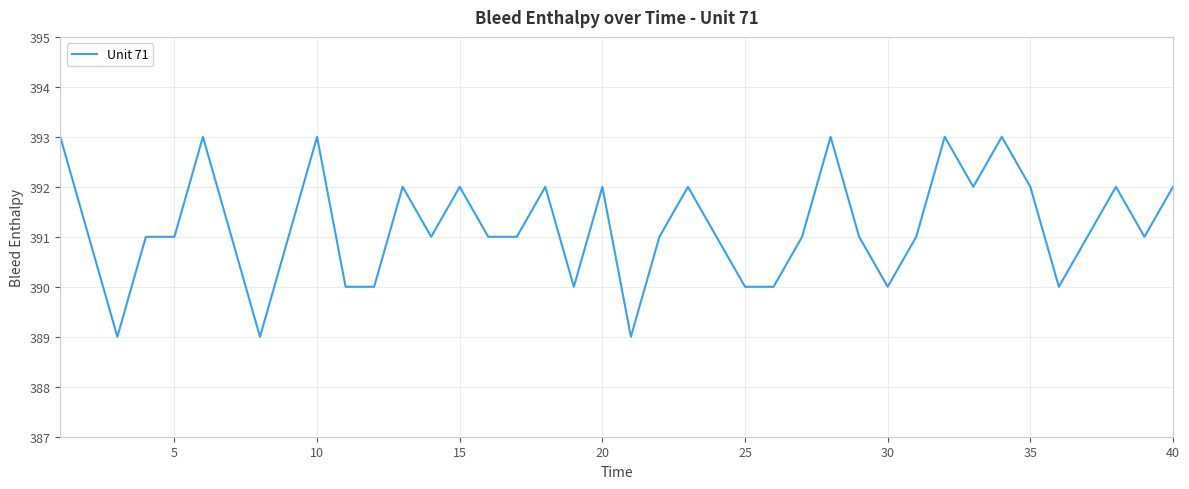

What is the difference between the maximum and minimum values?

4